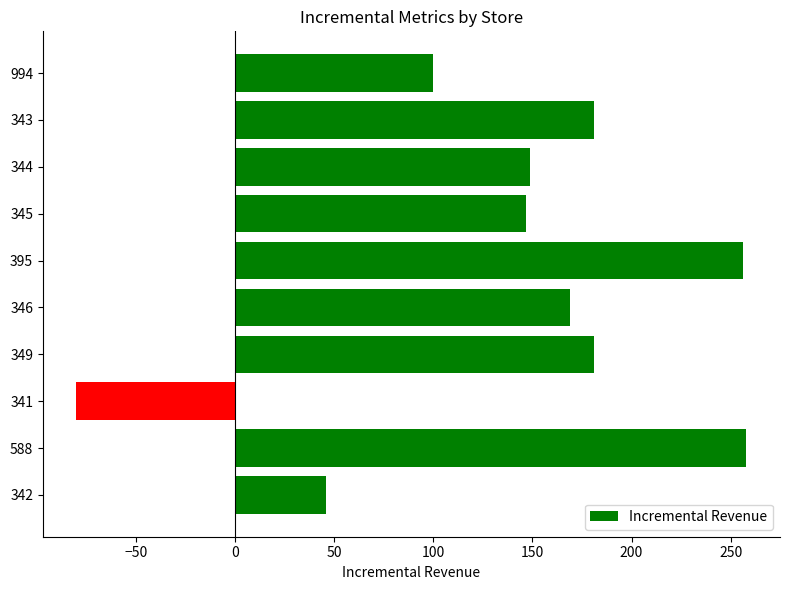

What is the difference between the maximum and minimum values?

338